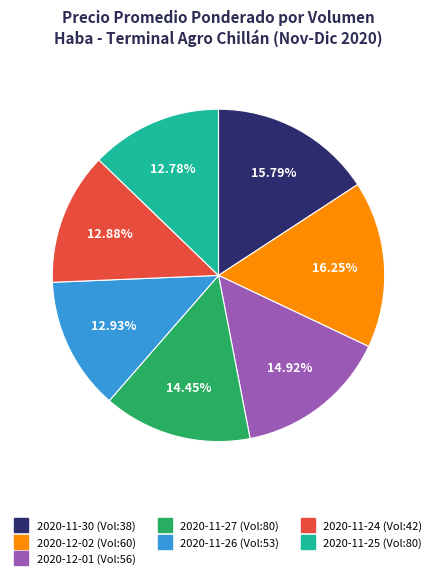

Is there any slice that represents more than half of the pie?

No